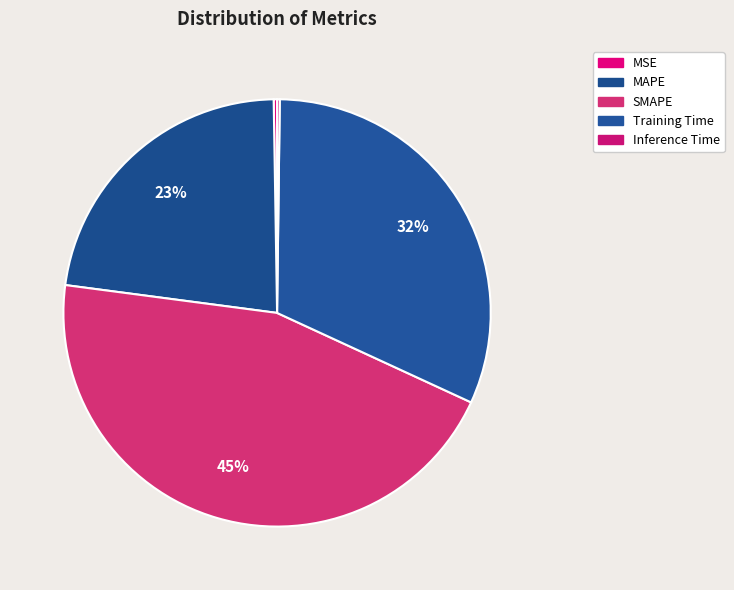

Is the sum of Inference Time and MAPE greater than half?

No